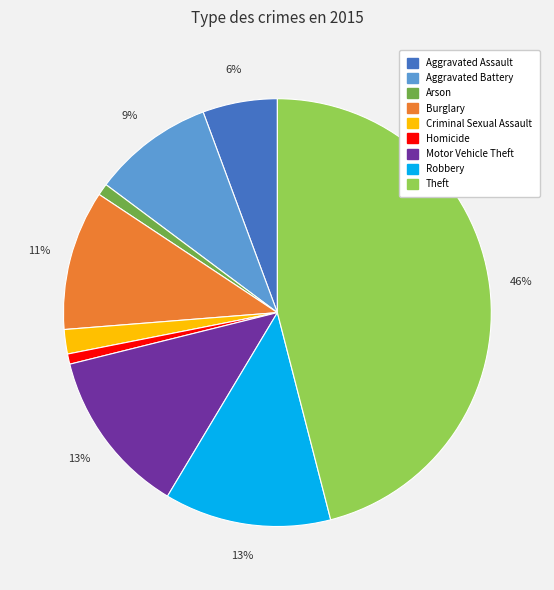

To the nearest percent, what is the average slice percentage?

11%